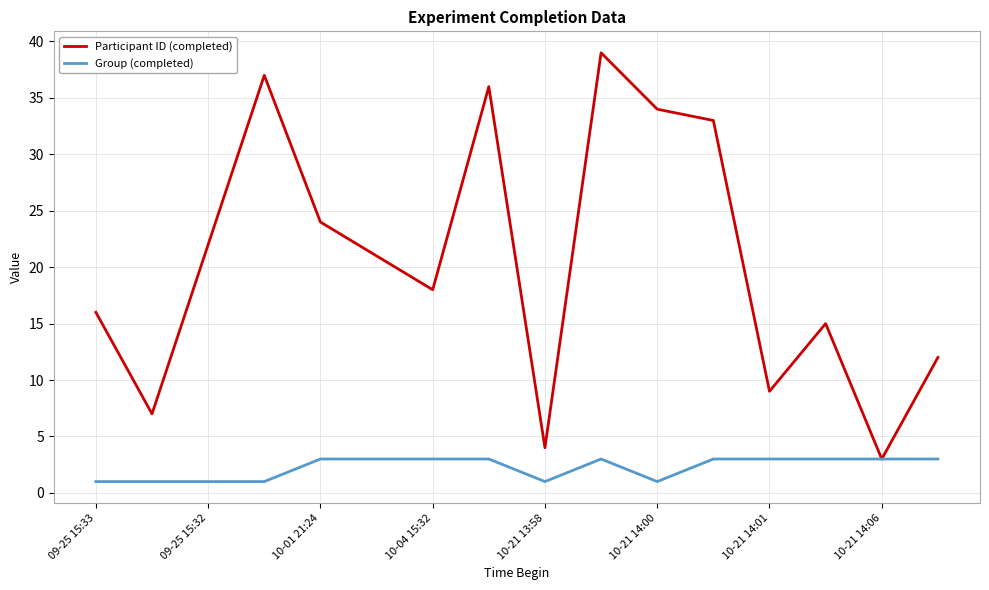

Which series has the largest range (max minus min)?

Participant ID (completed)